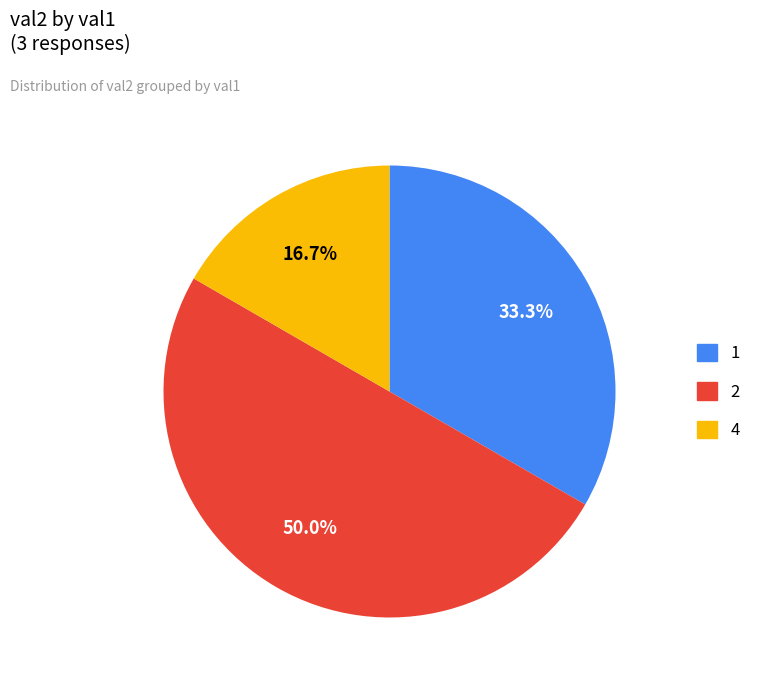

How many slices are in this pie chart?

3